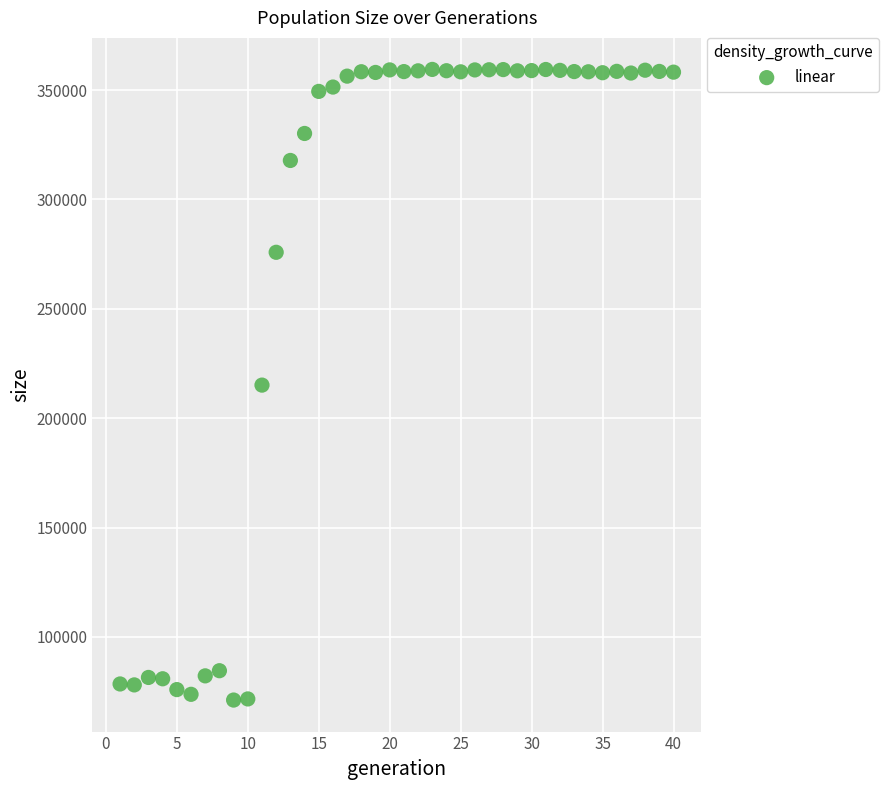

What is the range of X values (max minus min)?

39